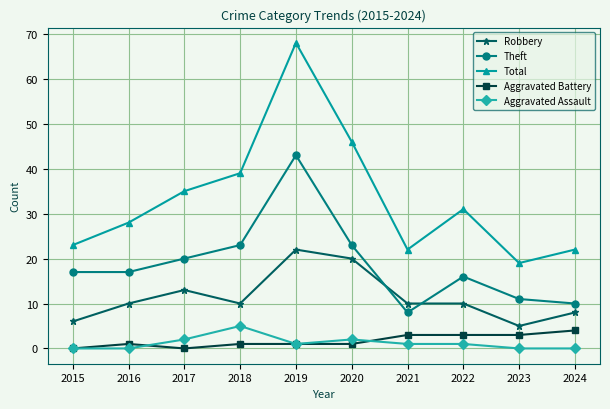

What is the greatest value displayed?

68